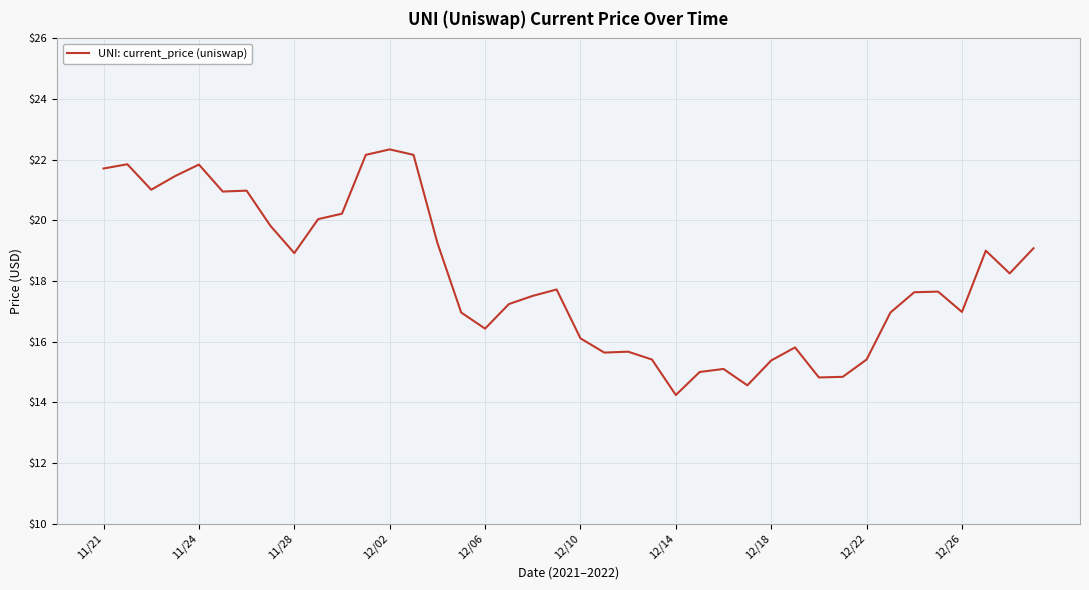

What is the greatest value displayed?

22.3